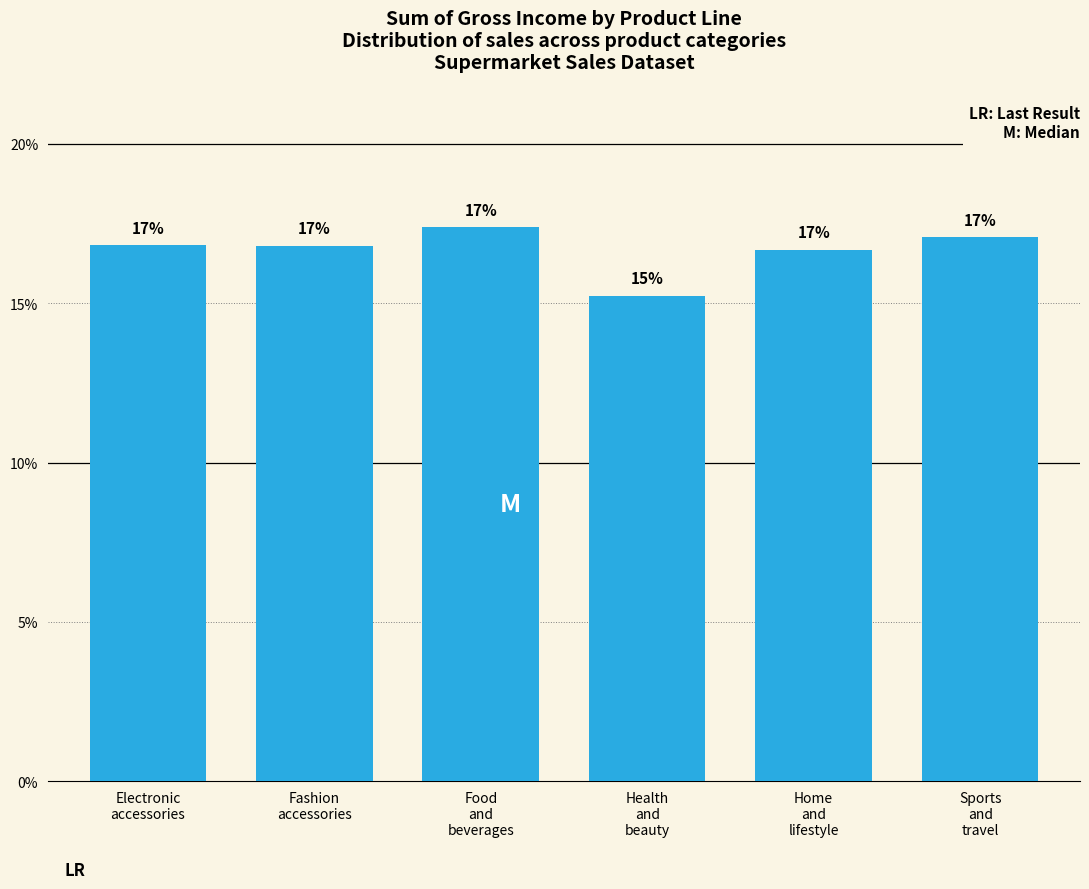

What is the smallest value displayed?

15.2